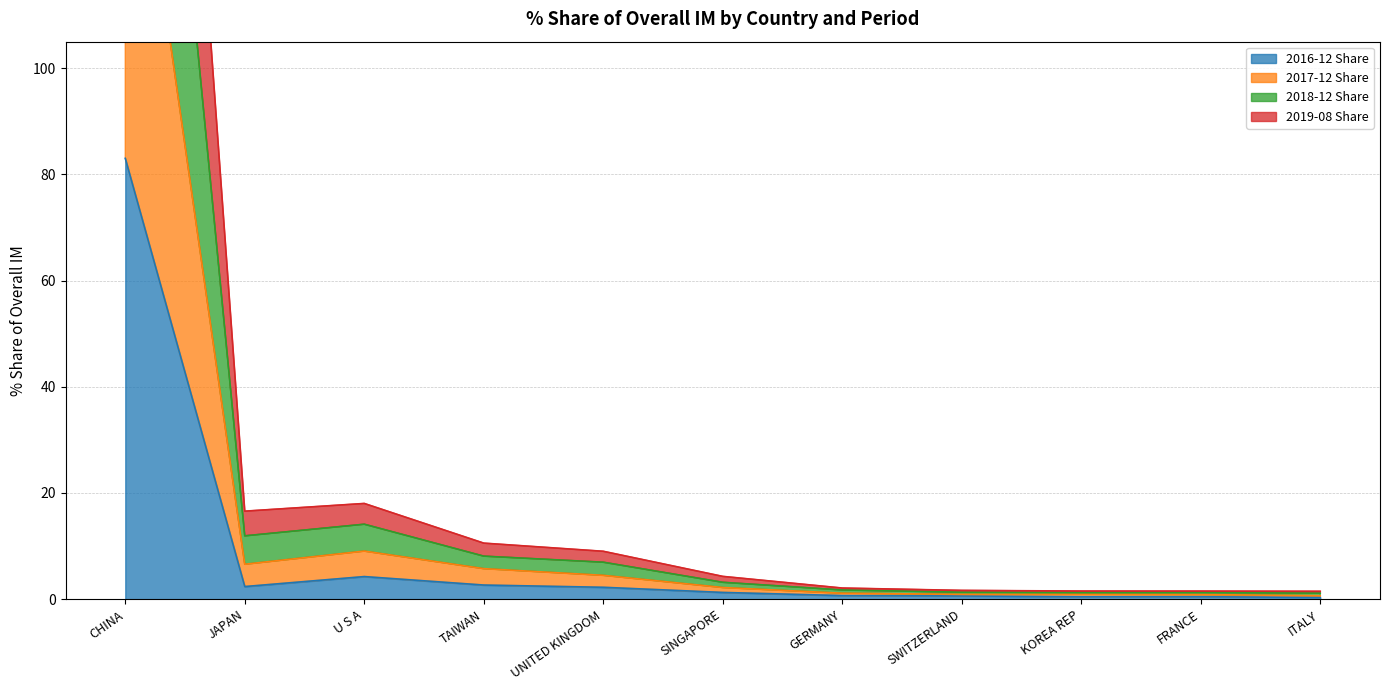

True or false: 2017-12 Share has more than 0 points higher than both neighbors.

True